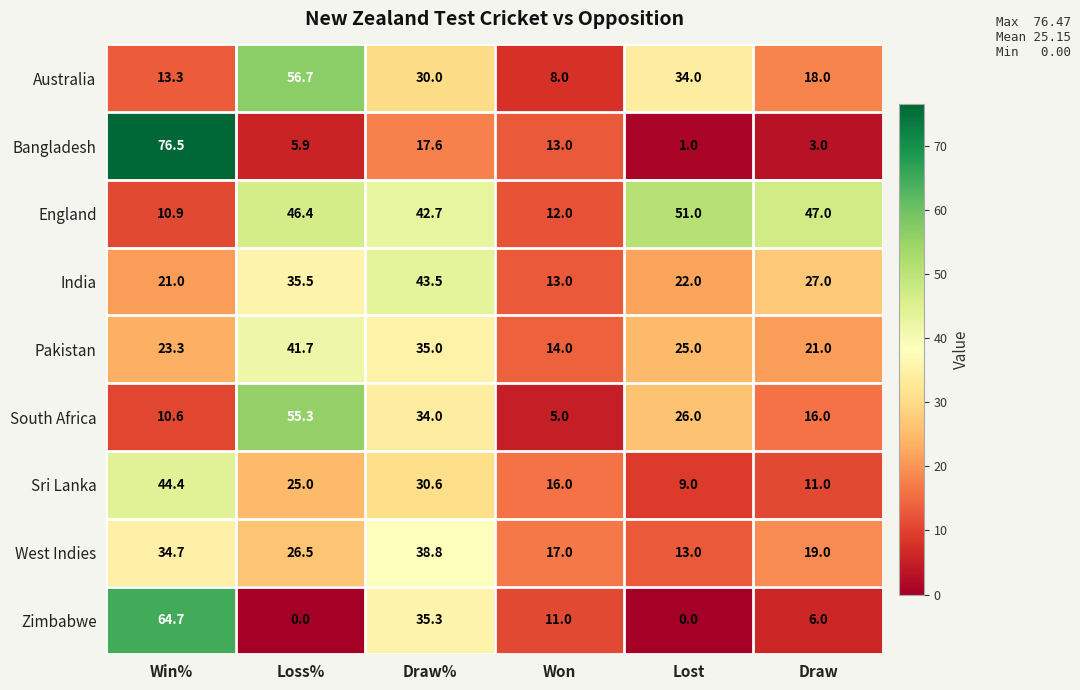

At which label does West Indies reach its peak?

Draw%